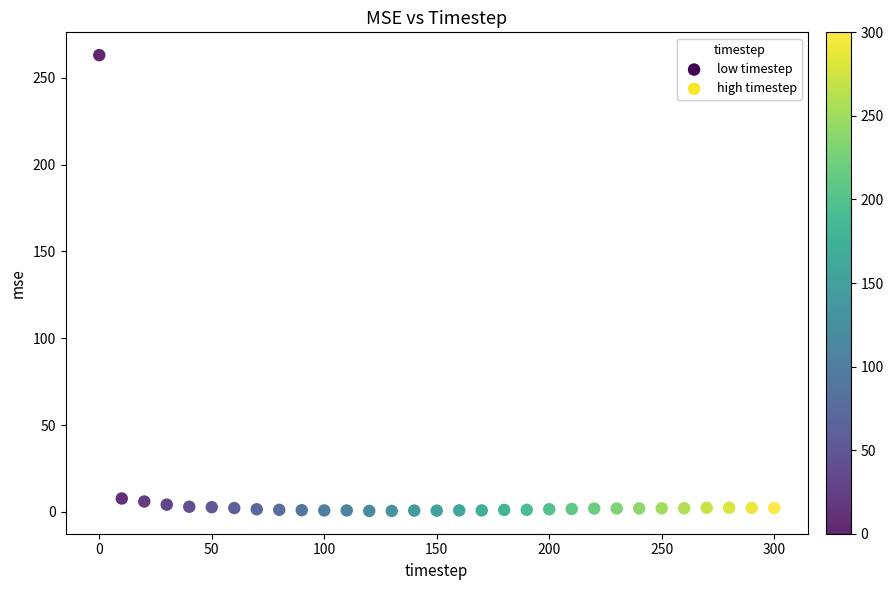

What is the range of X values (max minus min)?

300.0